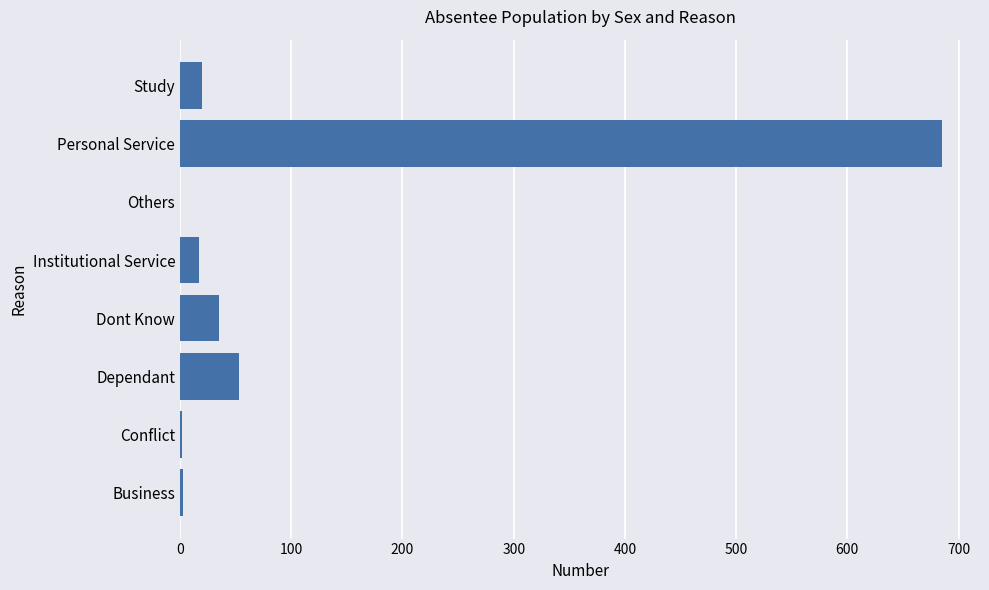

What is the average value?

102